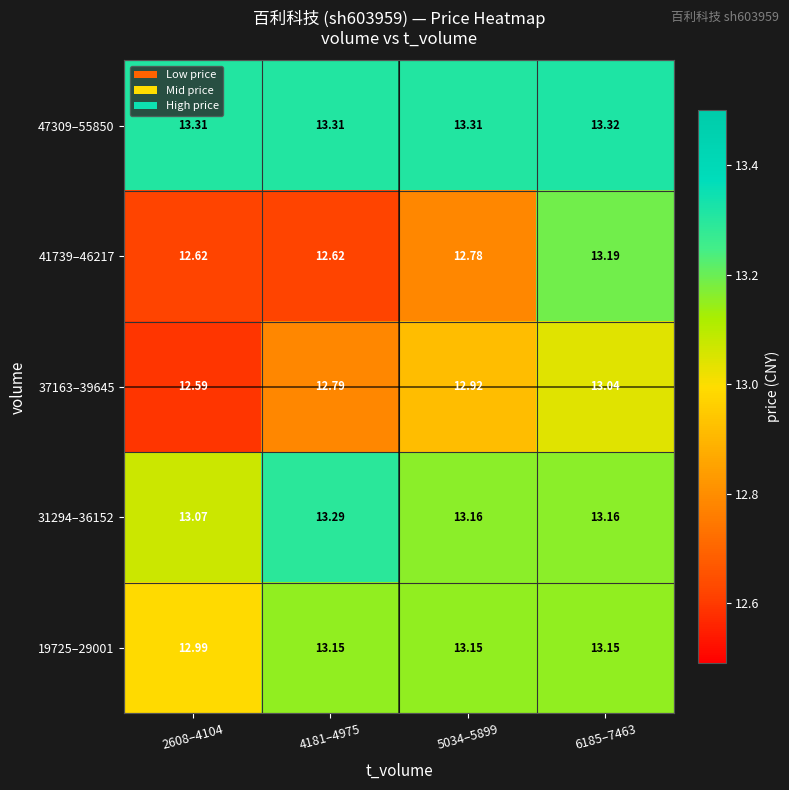

Is the value of 47309–55850 at 6185–7463 greater than the value of 31294–36152 at 2608–4104?

Yes